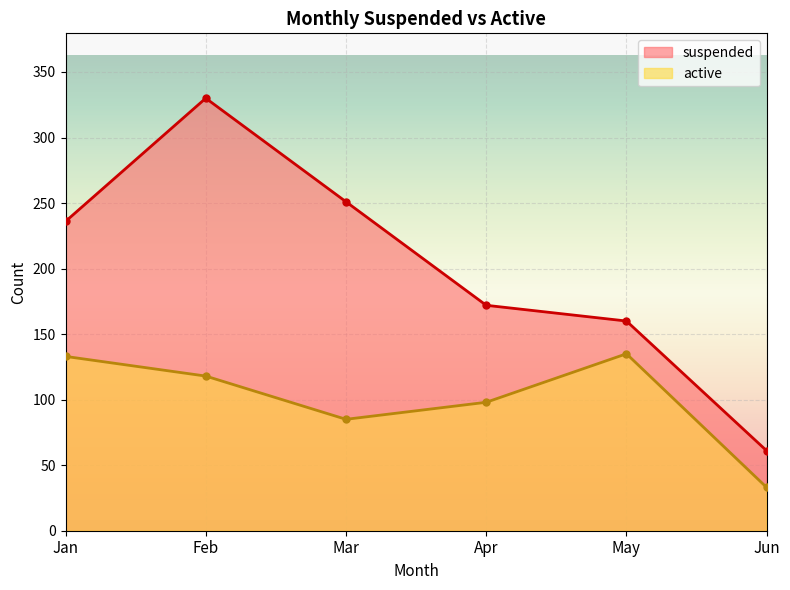

How many values in the suspended series are below 236?

3